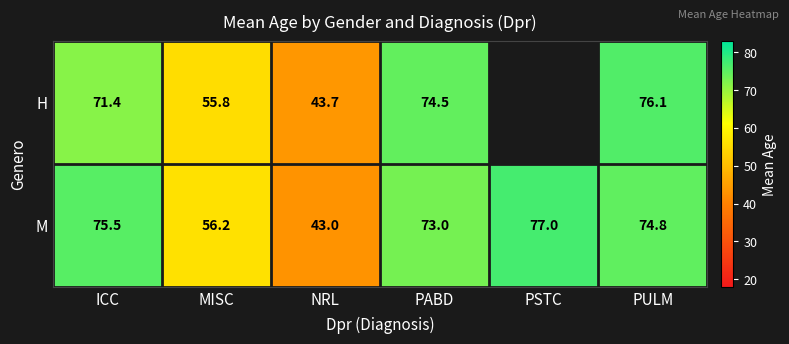

Between NRL and PULM, which series saw the biggest shift?

H